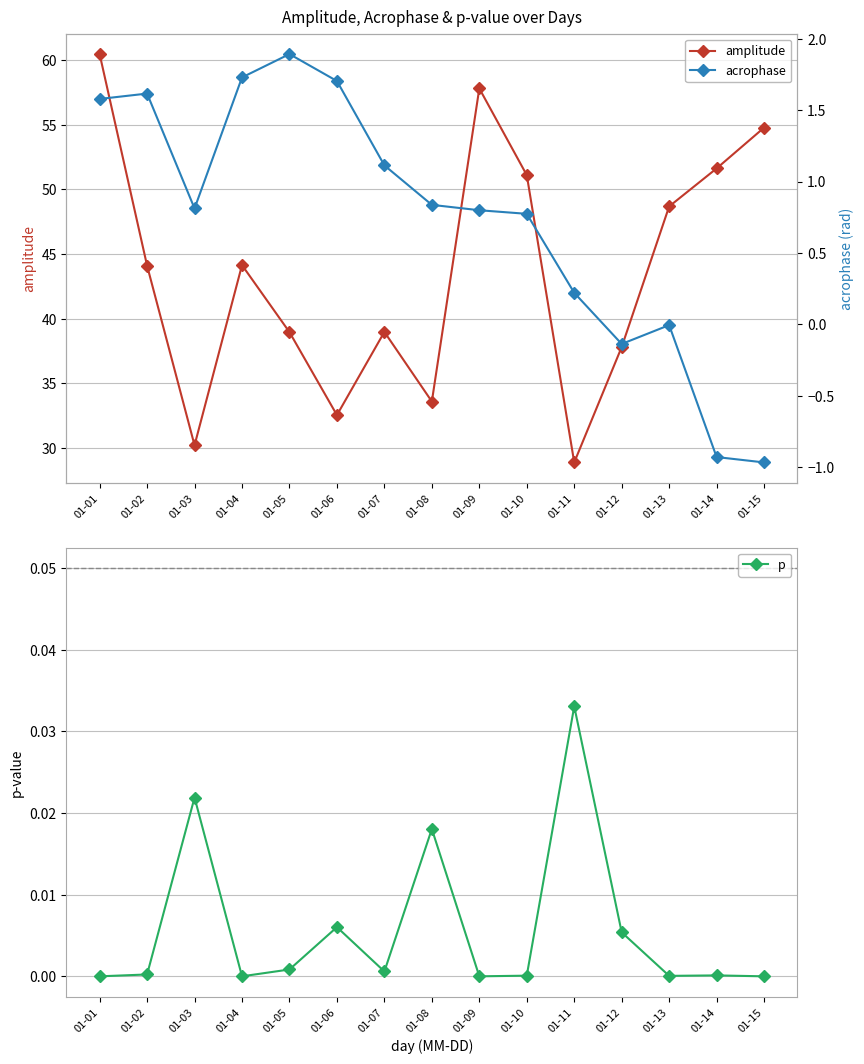

In amplitude, how many points are lower than both neighbors (excluding endpoints)?

4